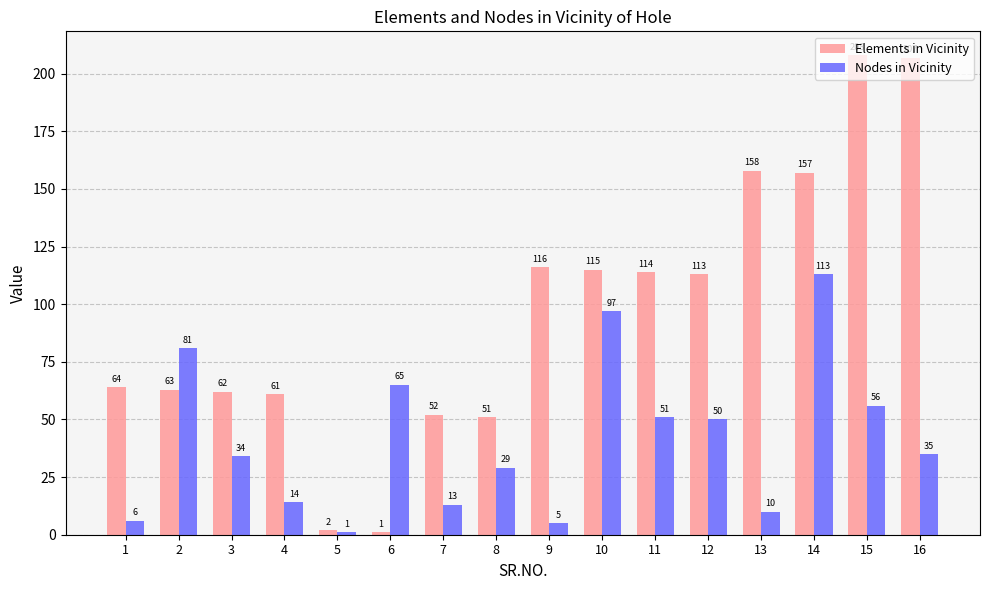

How many series are shown in this chart?

2